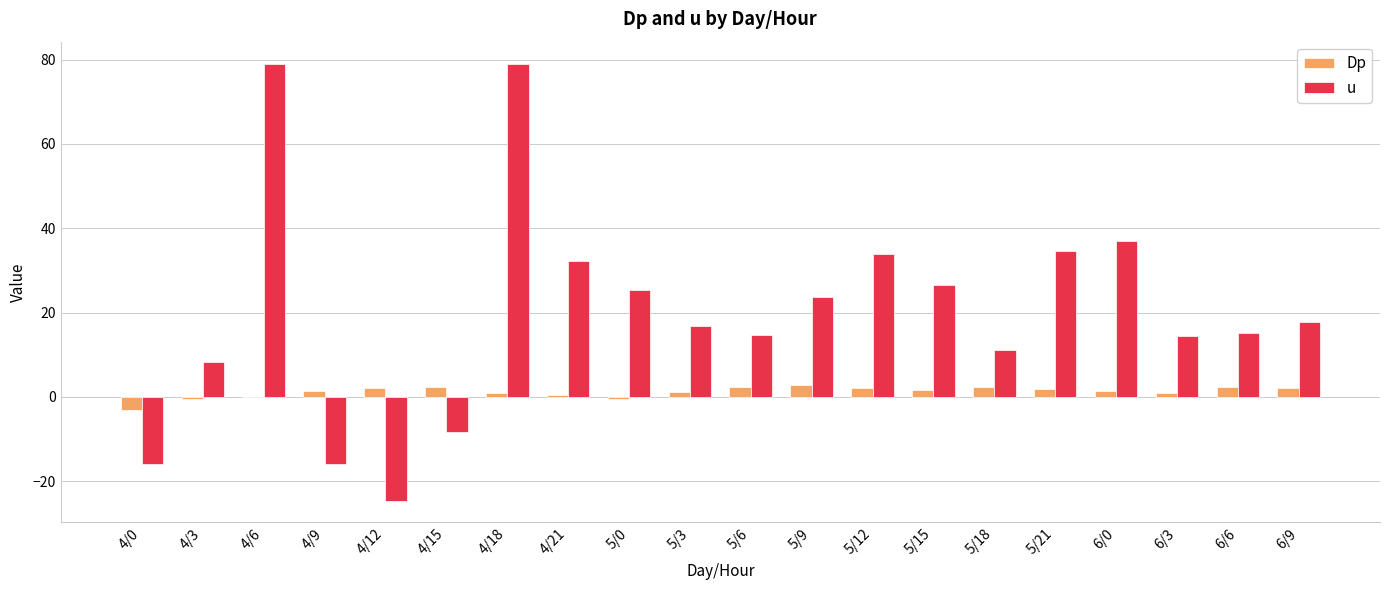

Where is u nearest to the value 27?

5/15